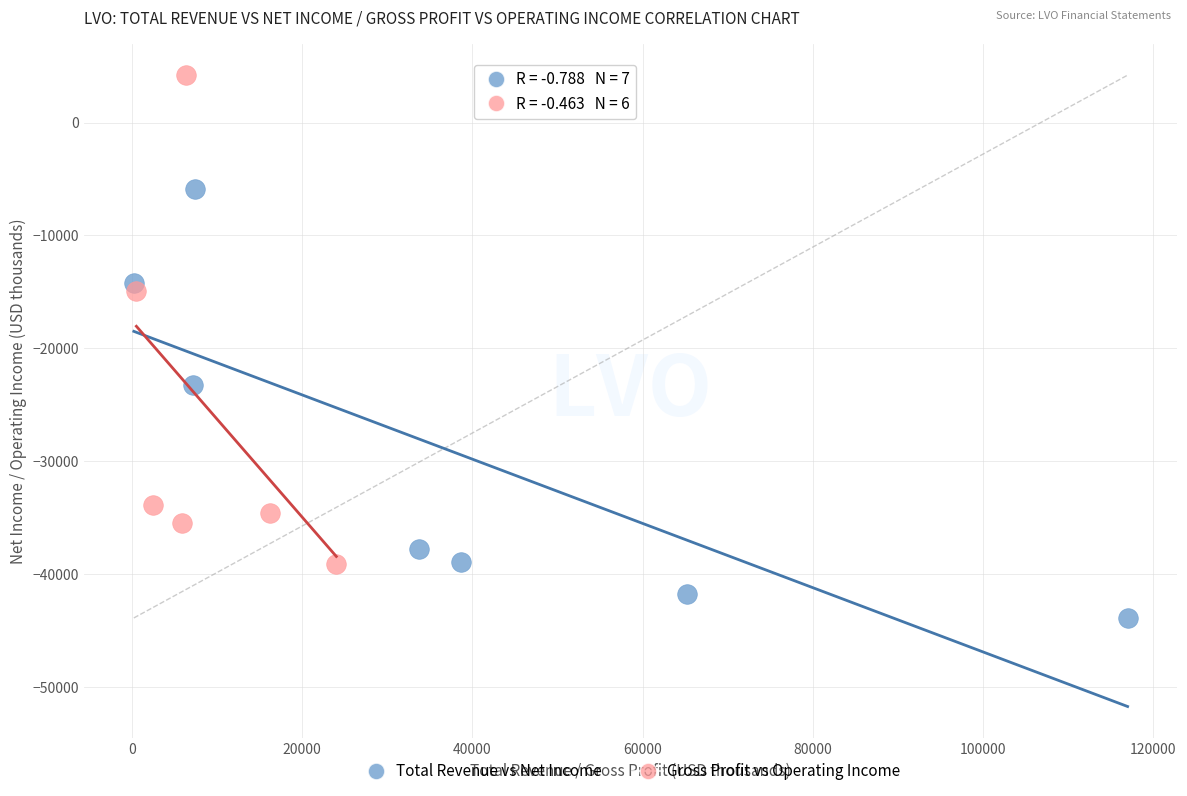

Which series has the widest spread of Y values?

Gross Profit vs Operating Income